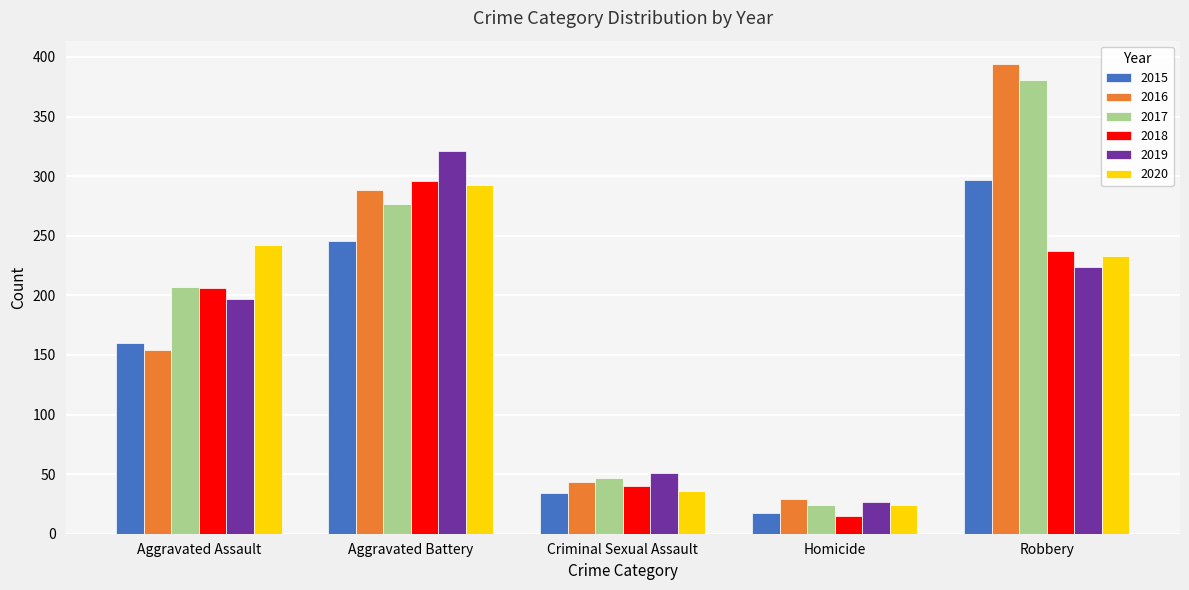

Are the bars horizontal?

No